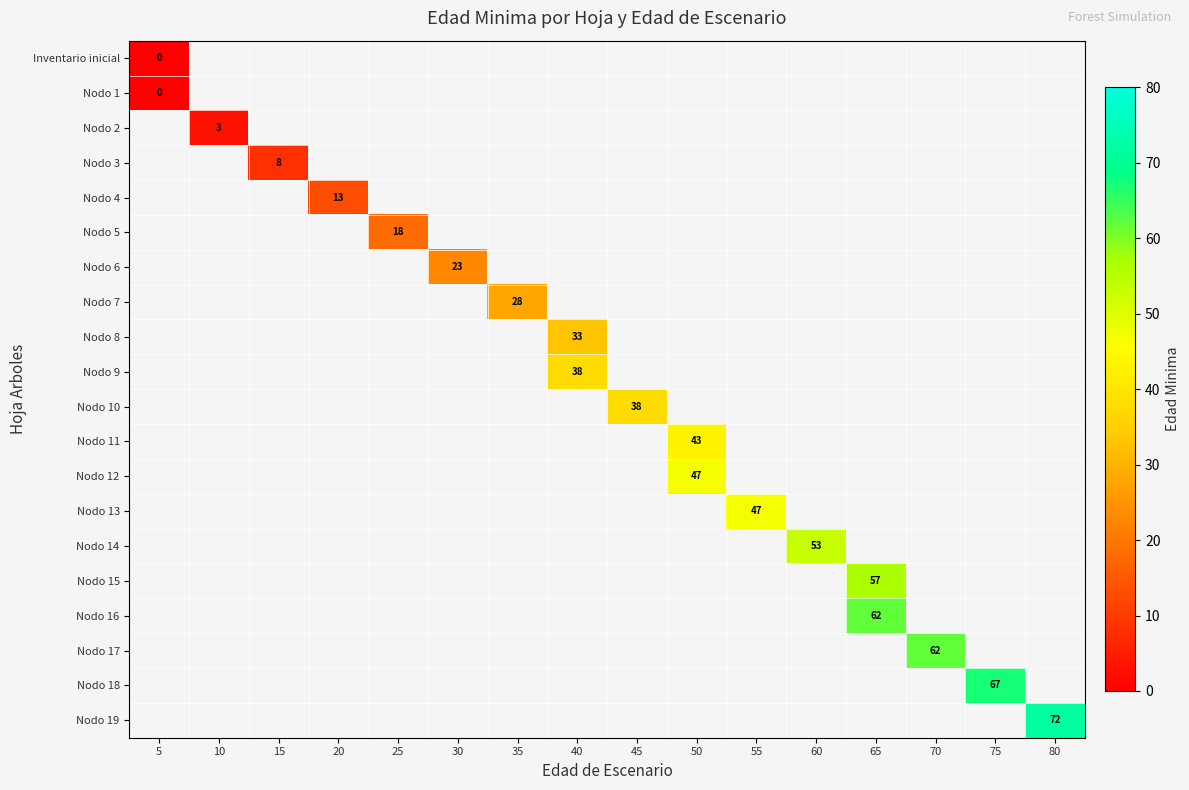

At how many categories does at least one series exceed 24?

10